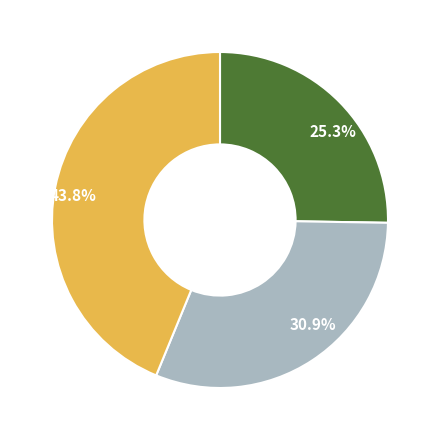

Is there a majority slice in this chart?

No